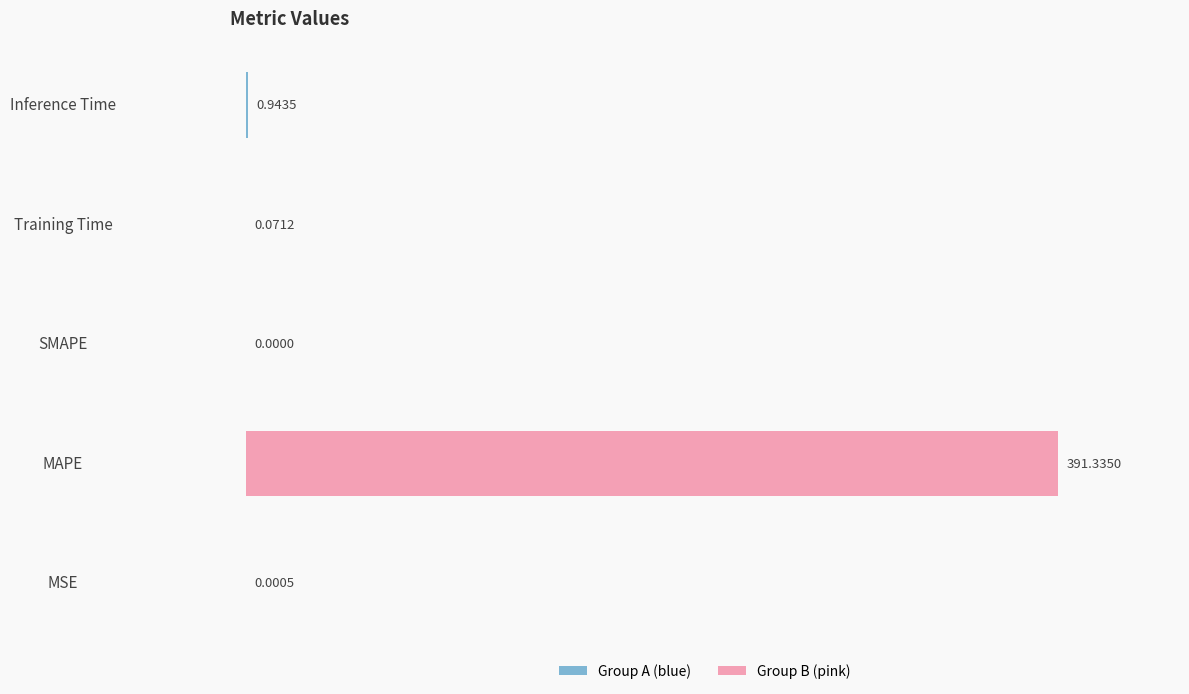

Are the bars horizontal?

Yes